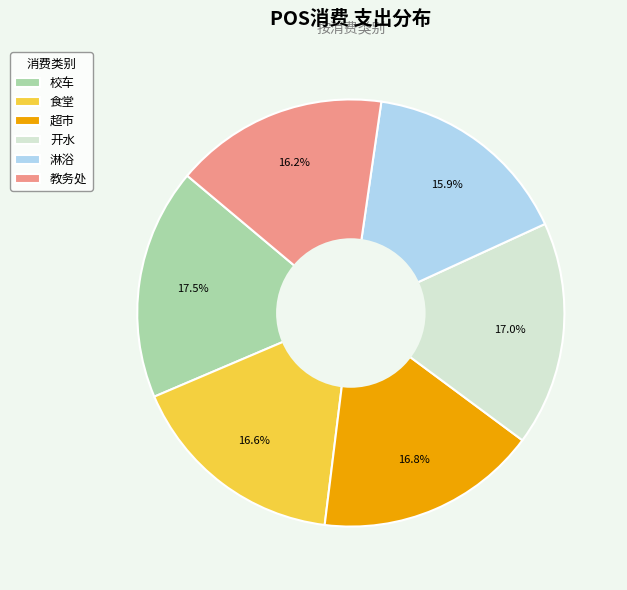

Which slice is the largest?

校车